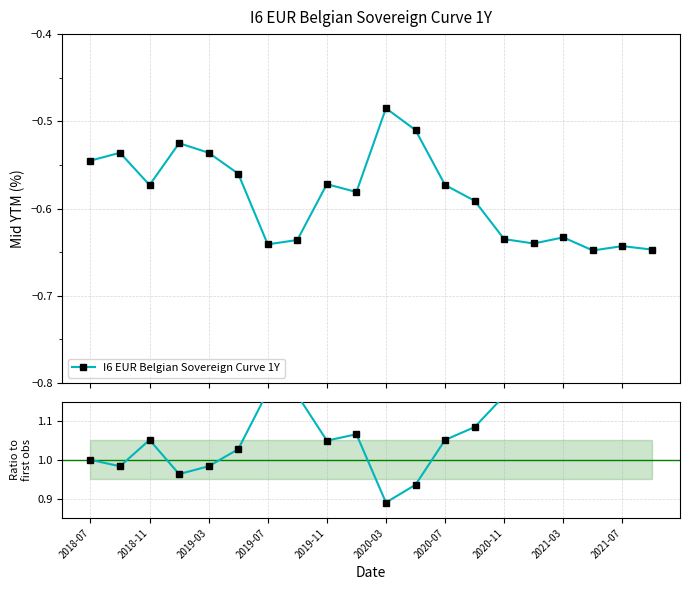

The chart shows a value of 1.0 at 2019-03. True or false?

True